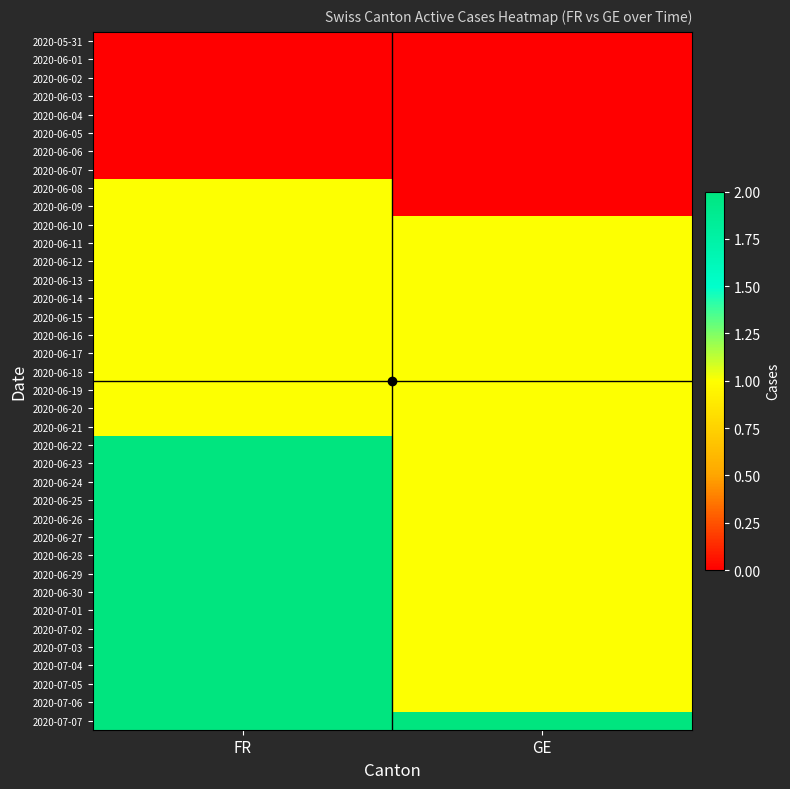

Which category has the lowest value across all series?

FR